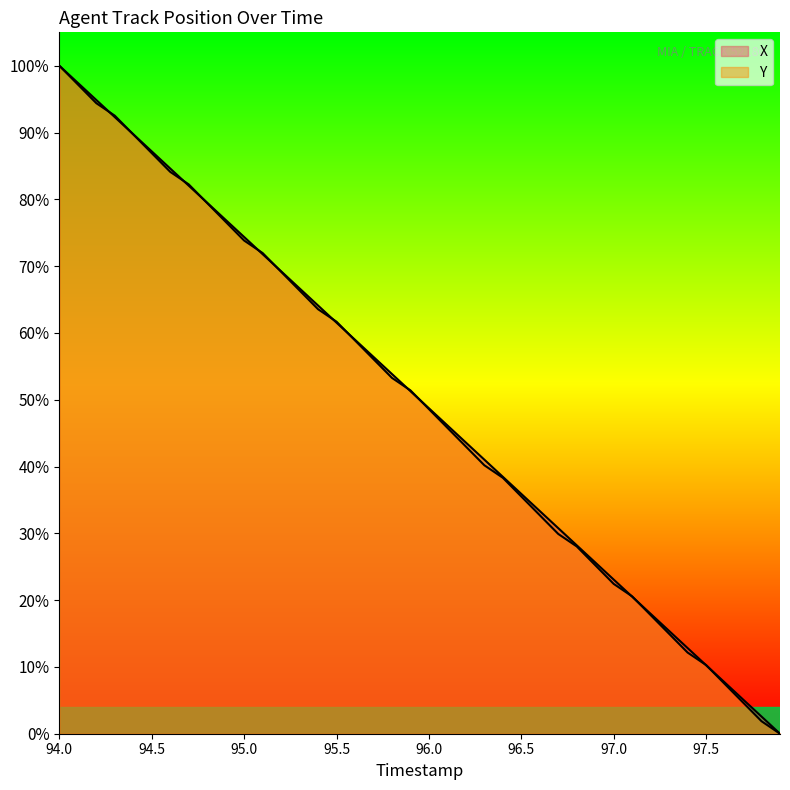

True or false: Y has more than 2 interior local peaks.

False